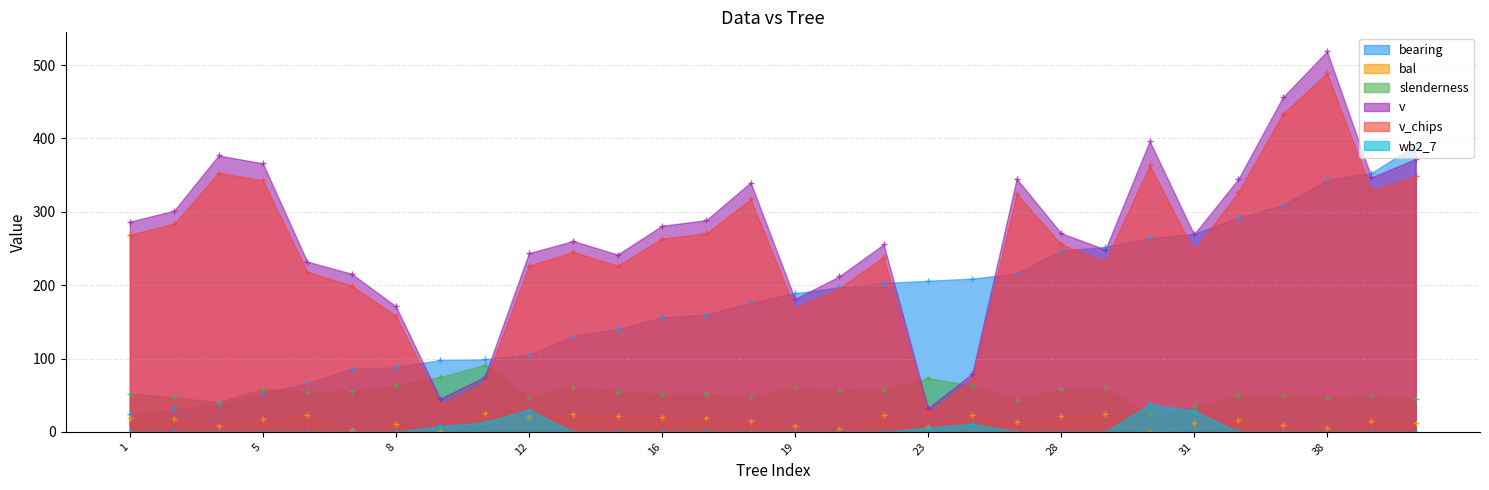

What is the sum of all bal values?

440.7